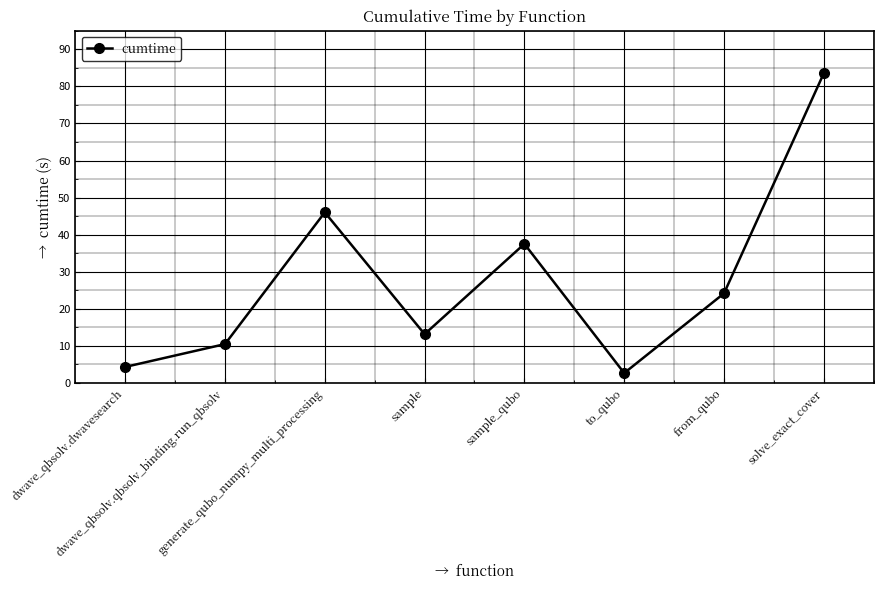

The chart shows a value of 2.7 at to_qubo. True or false?

True